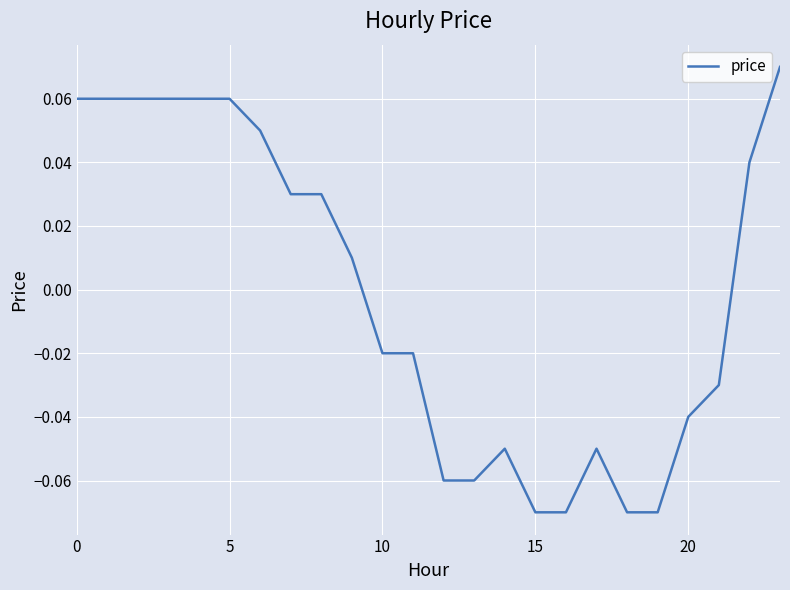

How many lines are shown in the chart?

1